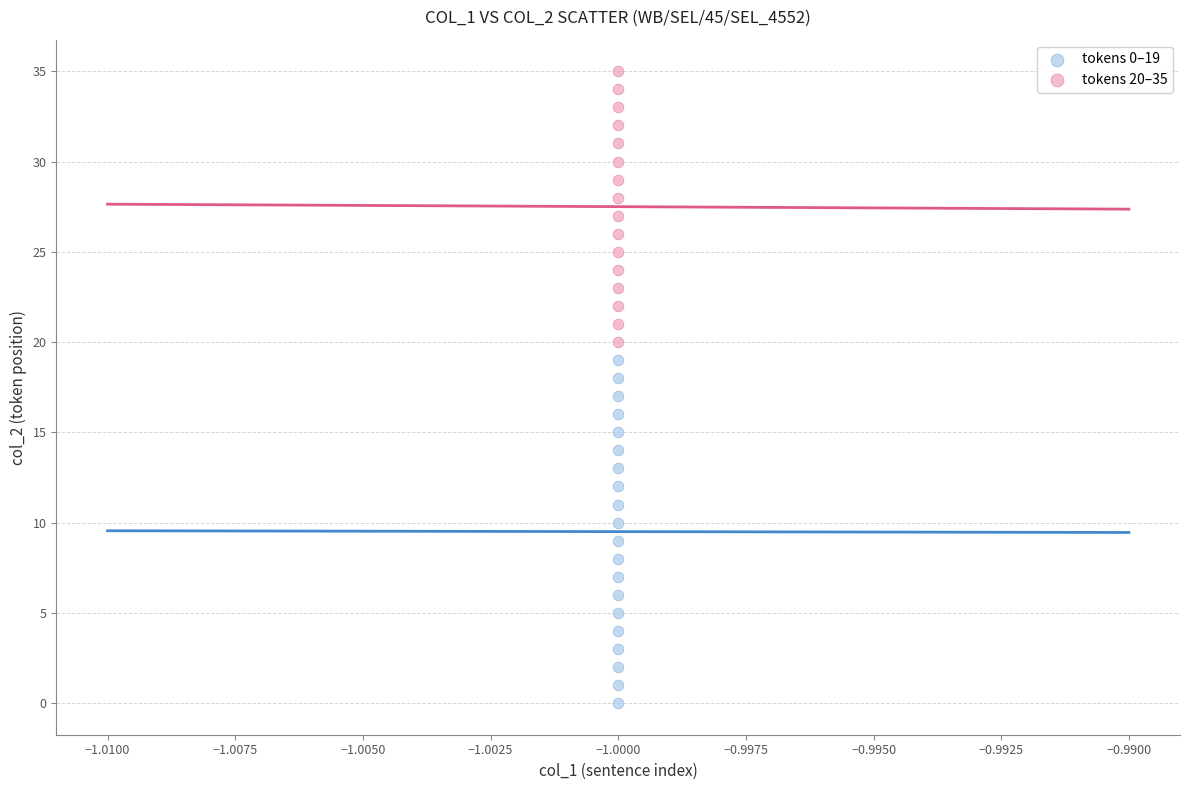

Which series contains the lowest Y value?

tokens 0–19